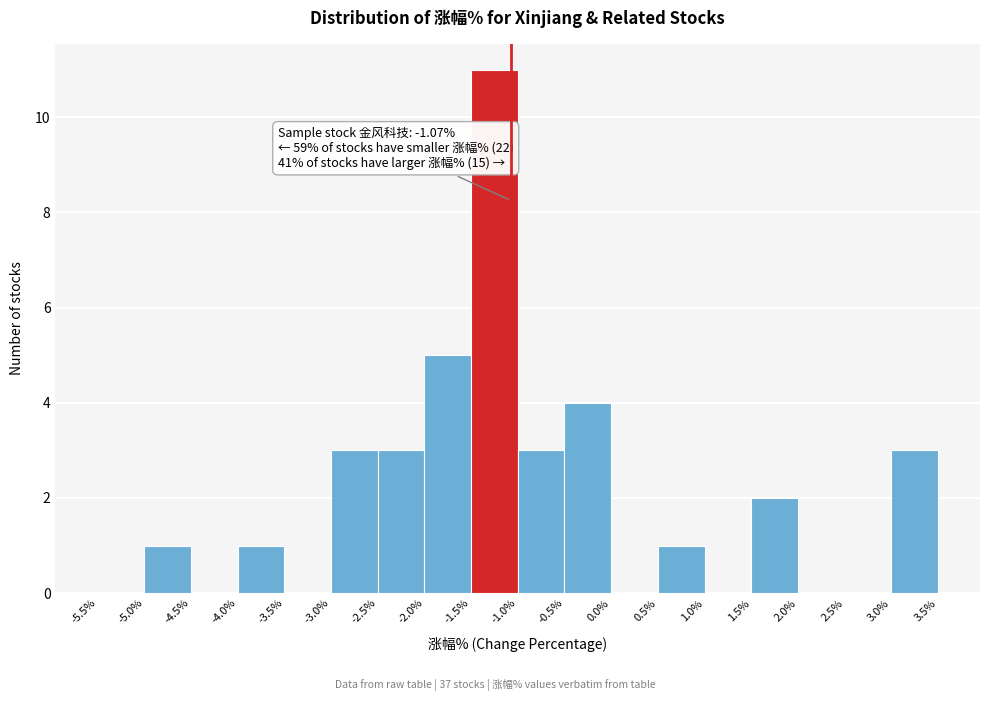

Which range on the x-axis has the tallest bar?

-1.5% to -1.0%